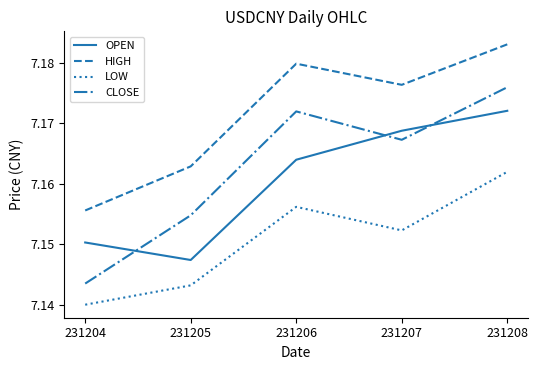

True or false: LOW and CLOSE intersect in this chart.

False